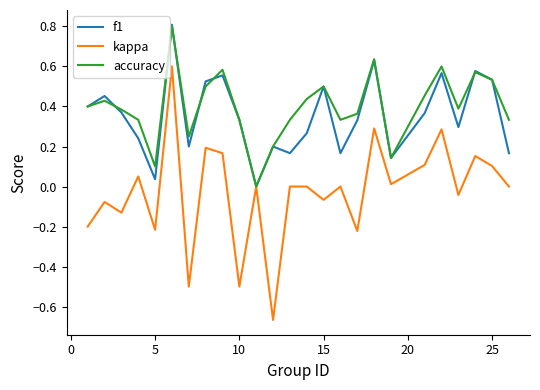

What is the greatest value displayed?

0.8